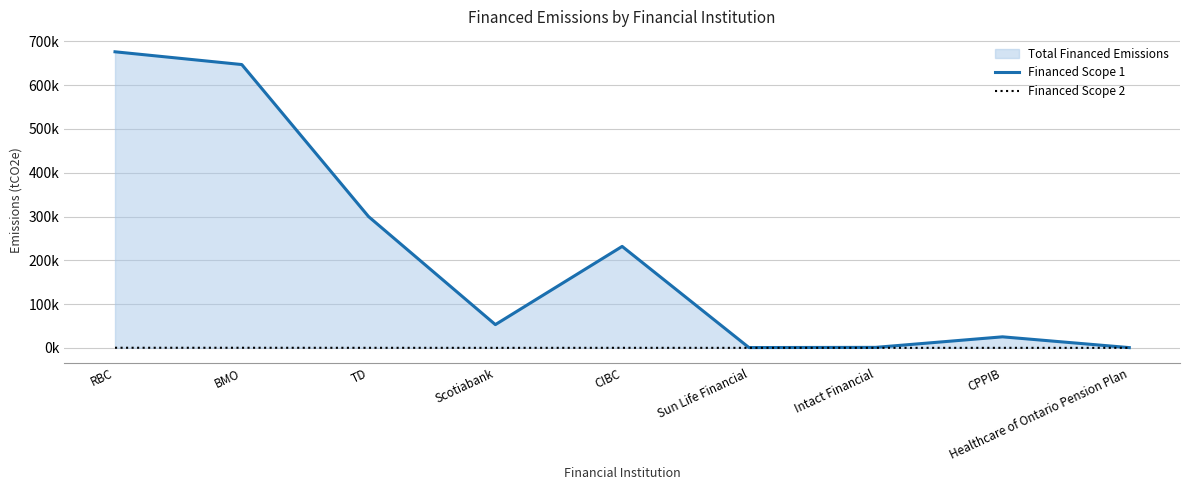

What is the label of the 5th point from the right?

CIBC